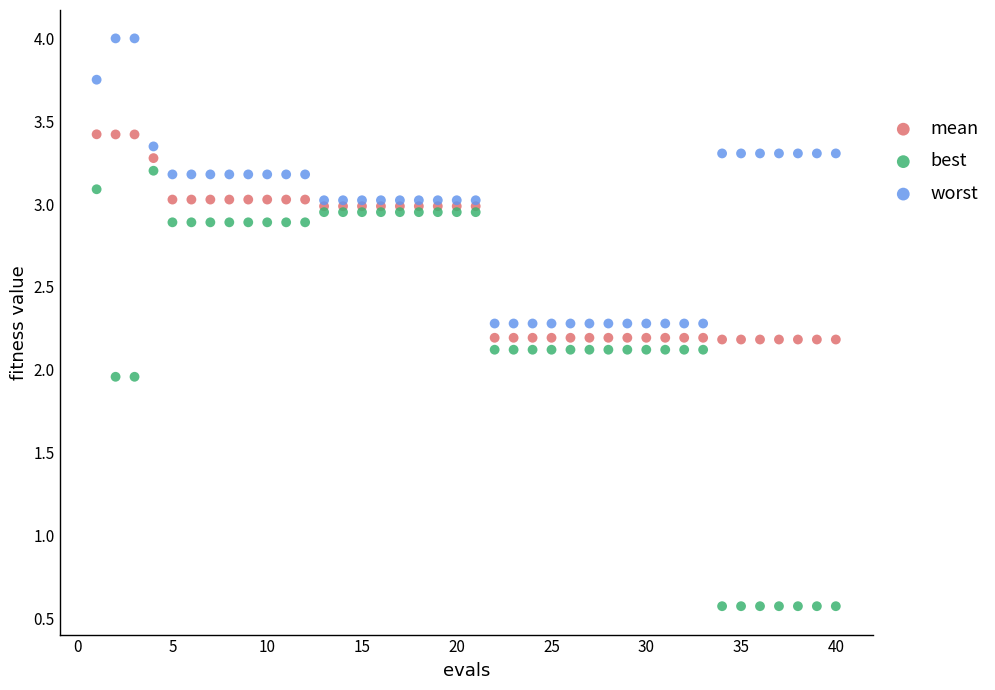

Which series contains the lowest Y value?

best